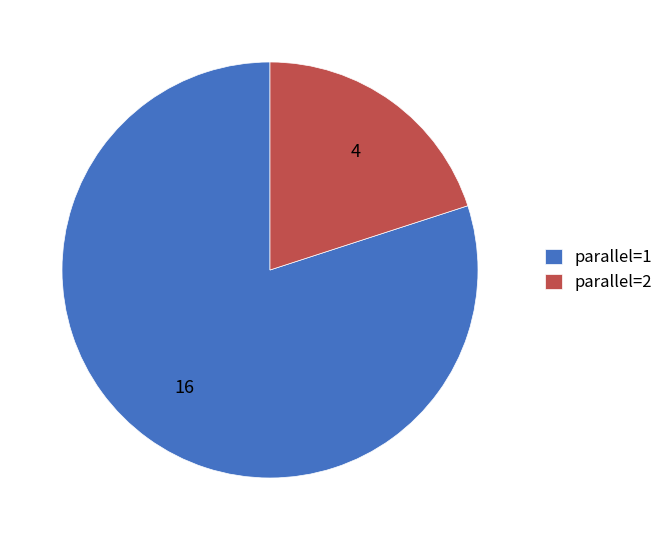

Combined, do parallel=2 and parallel=1 account for over 50%?

Yes